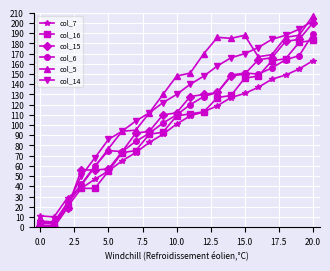

What is the maximum value for col_5?

207